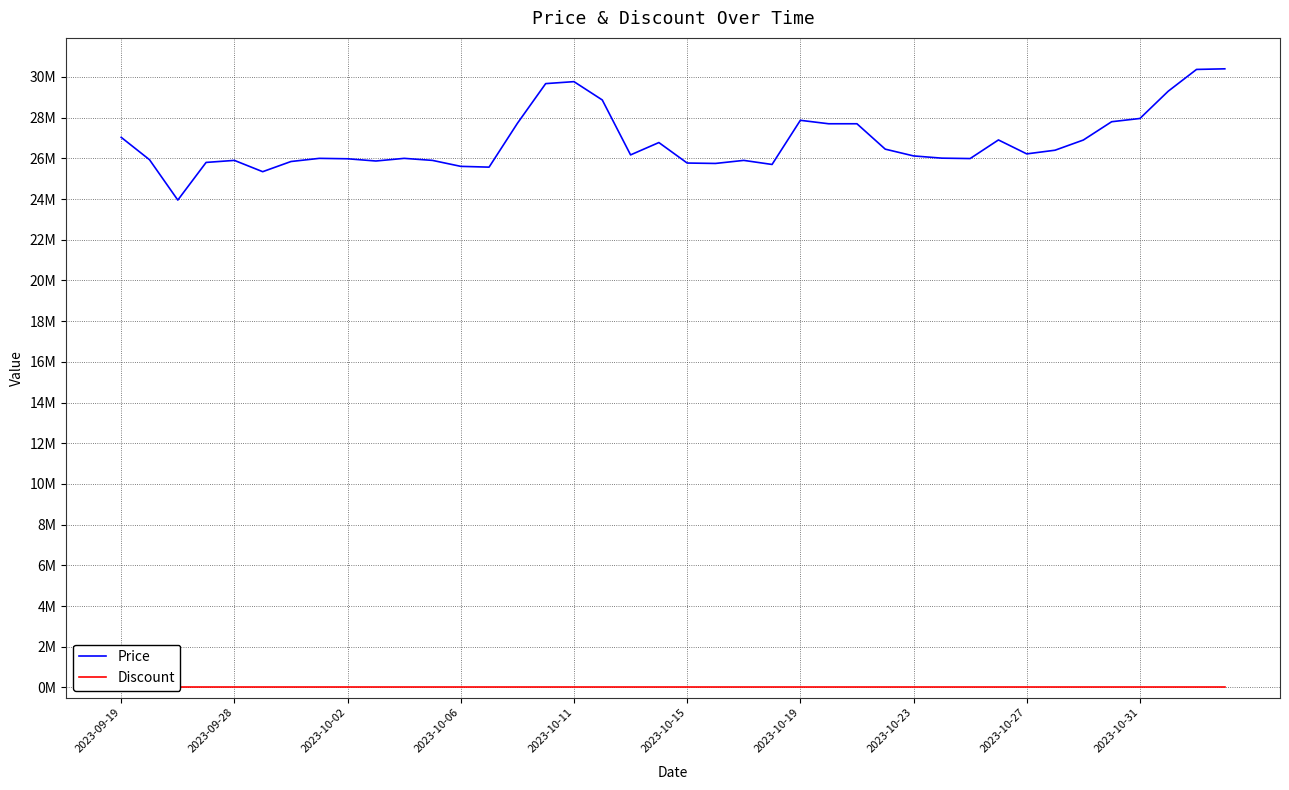

At which category is the sum across all series the highest?

39